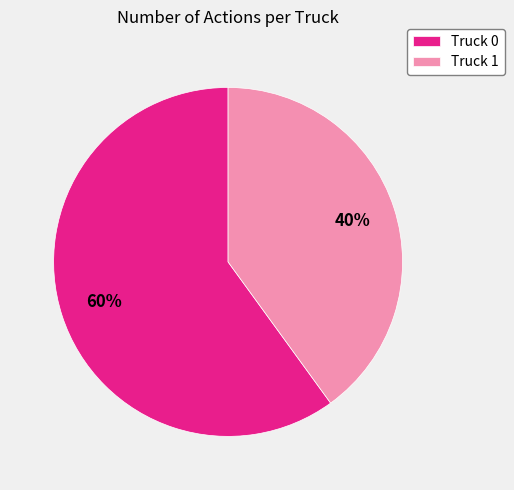

Between Truck 0 and Truck 1, which is larger?

Truck 0